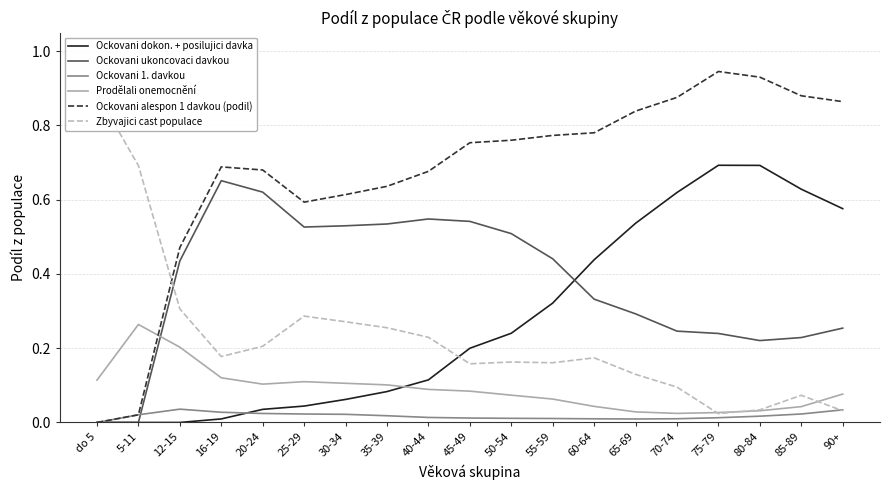

Is this an area chart (filled region under the line)?

No